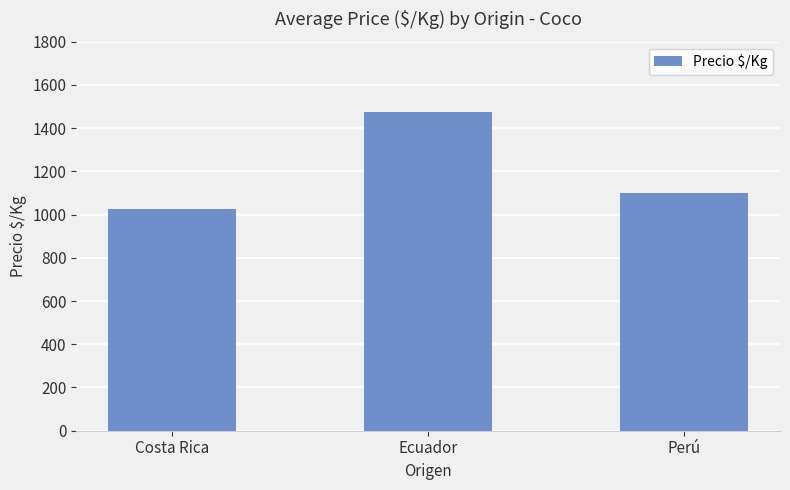

What is the change in value from Costa Rica to Perú?

+77